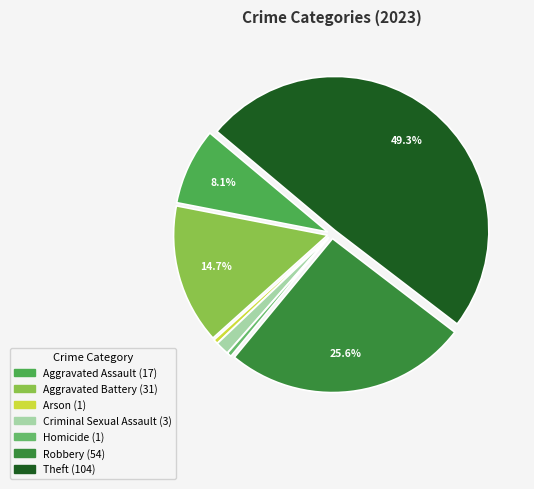

Does Robbery represent more than half of the total?

No